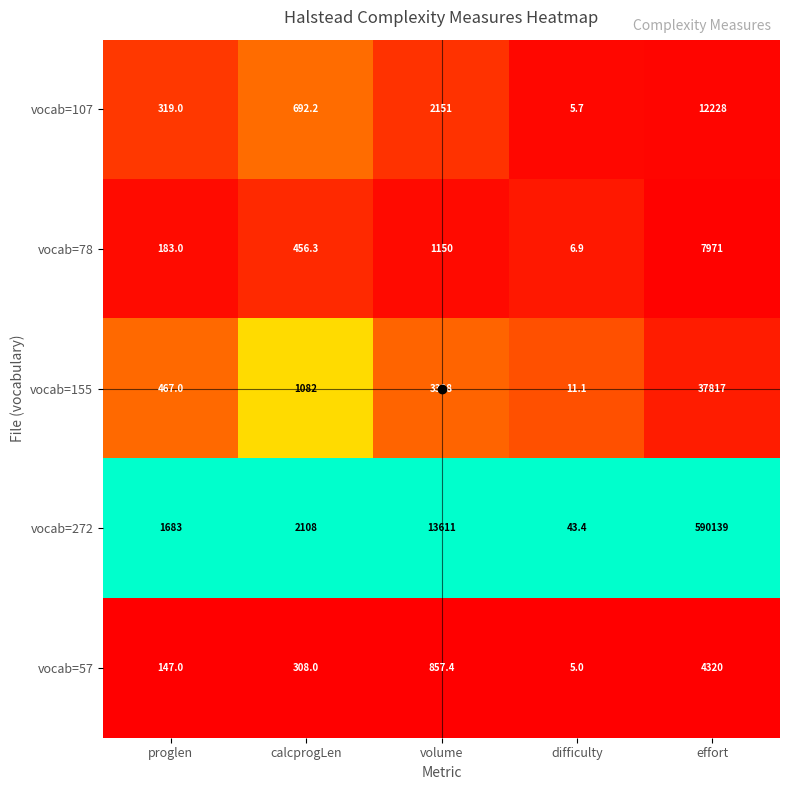

Which series changed the most between proglen and difficulty?

vocab=272